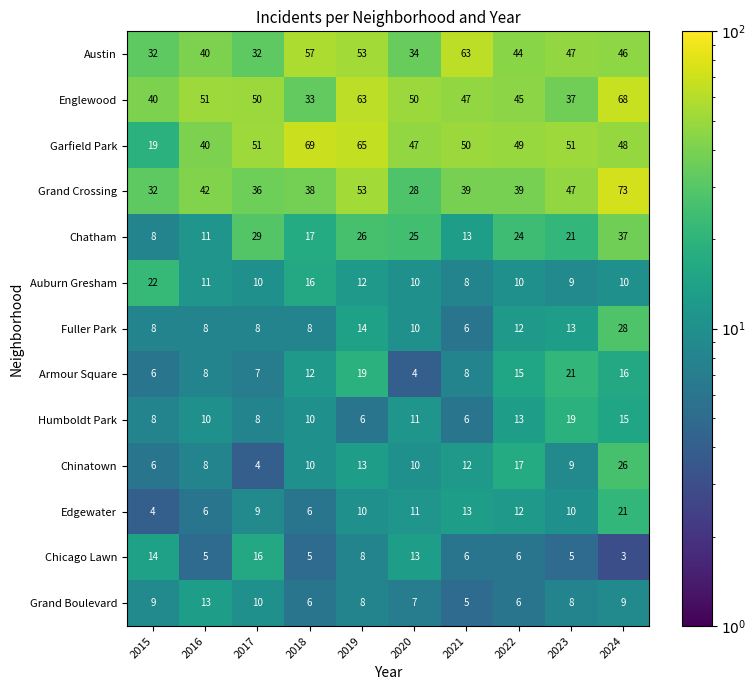

What is the difference between the Chicago Lawn values at 2015 and 2016?

9